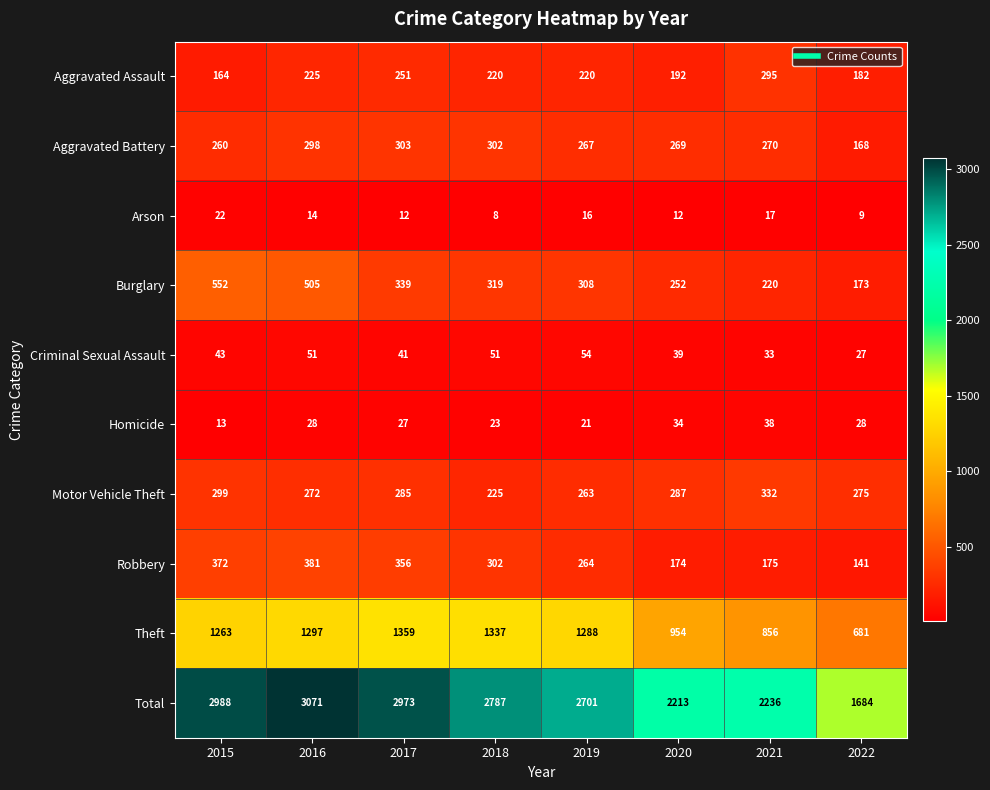

Rank the series at 2020 from lowest to highest value.

Arson, Homicide, Criminal Sexual Assault, Robbery, Aggravated Assault, Burglary, Aggravated Battery, Motor Vehicle Theft, Theft, Total